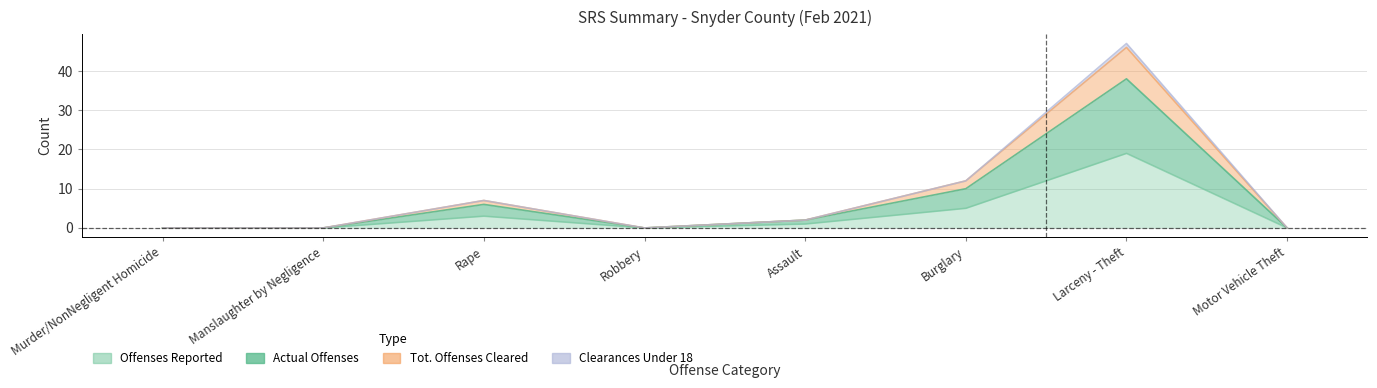

Which series has the largest total across all categories?

Tot. Offenses Cleared